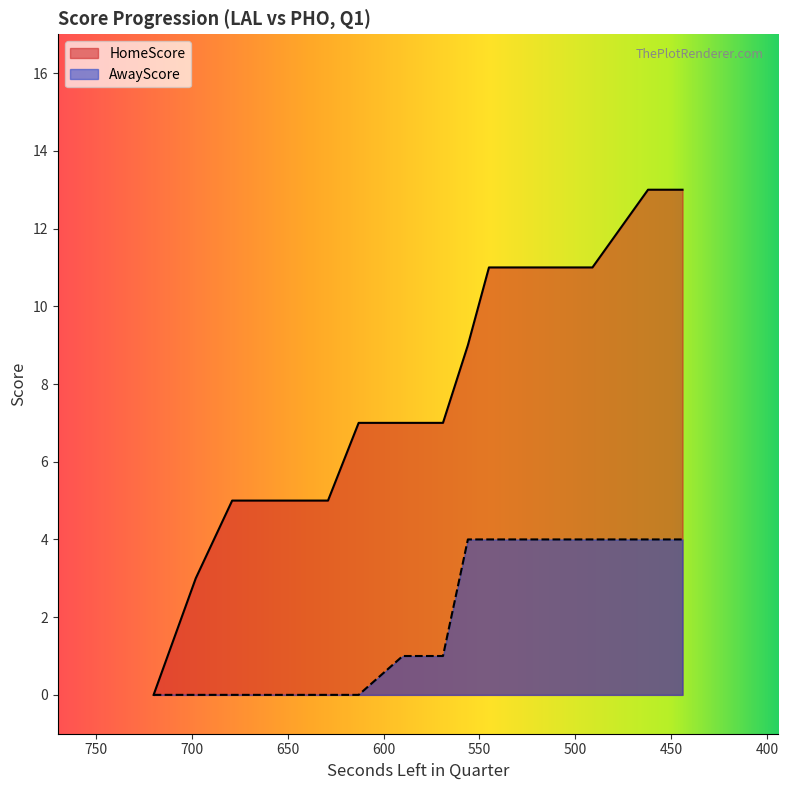

What is the highest value of the AwayScore series?

4